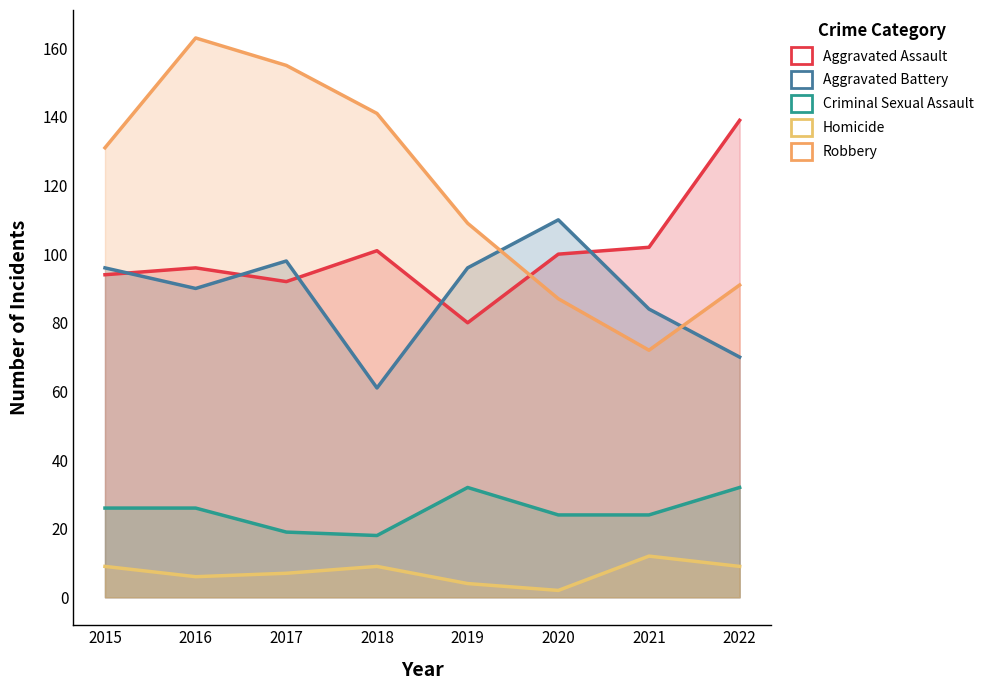

Where is Aggravated Assault nearest to the value 109?

2021